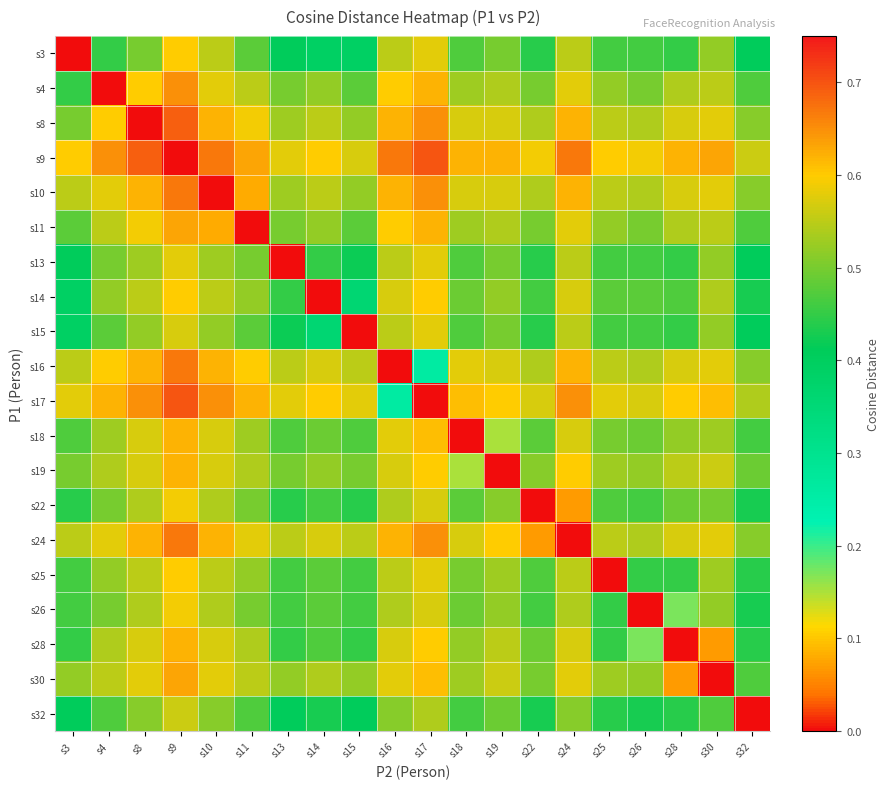

At s14, list the series in order from largest to smallest.

s9, s17, s16, s24, s8, s10, s30, s4, s11, s19, s18, s25, s26, s28, s22, s13, s32, s3, s15, s14